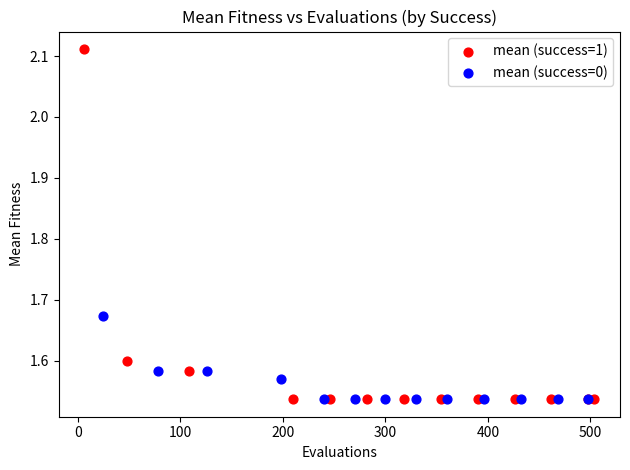

Which series has the largest Y range (max minus min)?

mean (success=1)